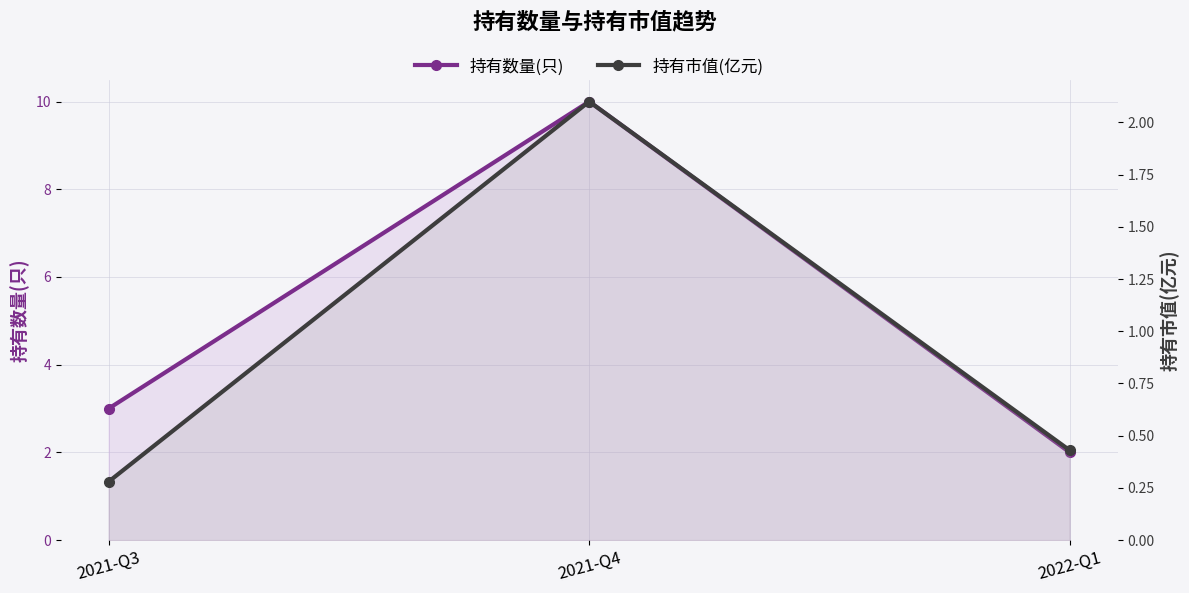

Rank the series by their maximum value, from highest to lowest.

持有数量(只), 持有市值(亿元)